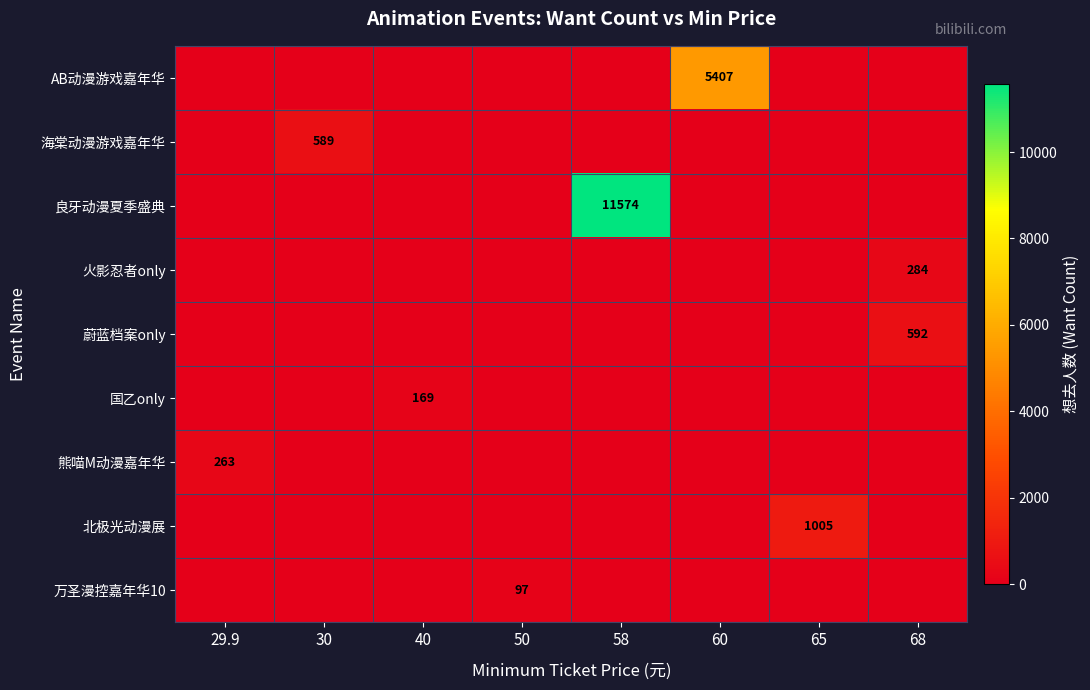

What is the greatest value displayed?

11574